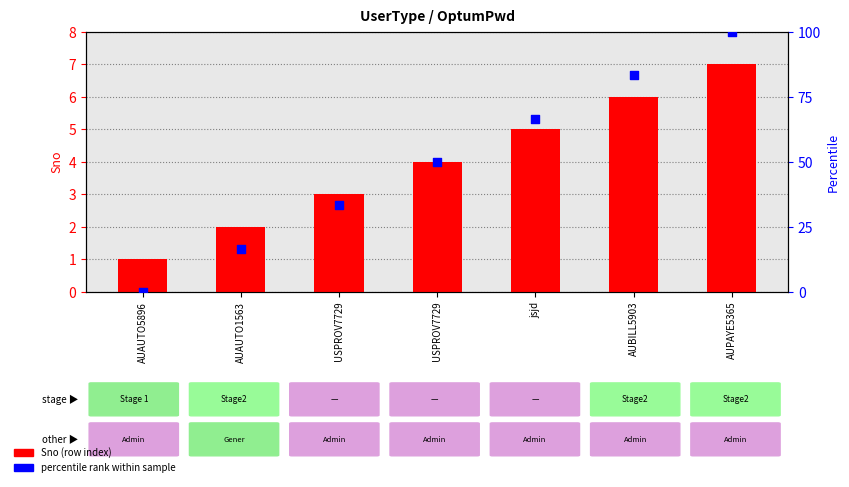

Is the value of Sno (row count) at USPROV7729 greater than the value of Percentile rank at USPROV7729?

No